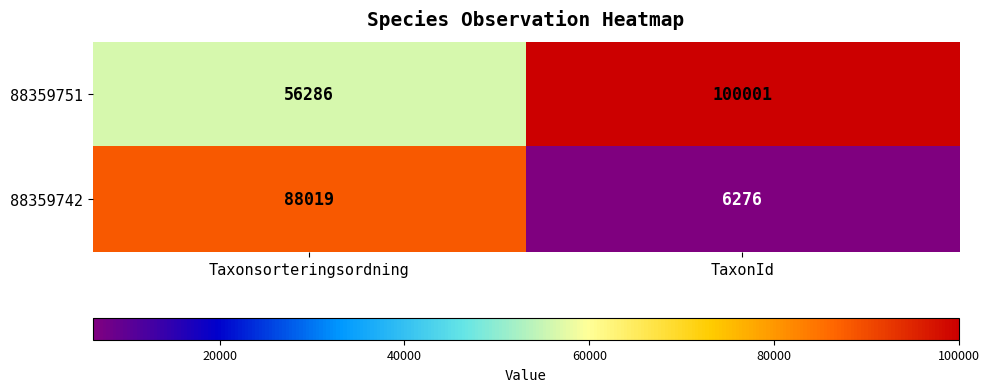

Where is 88359742 nearest to the value 47147?

TaxonId